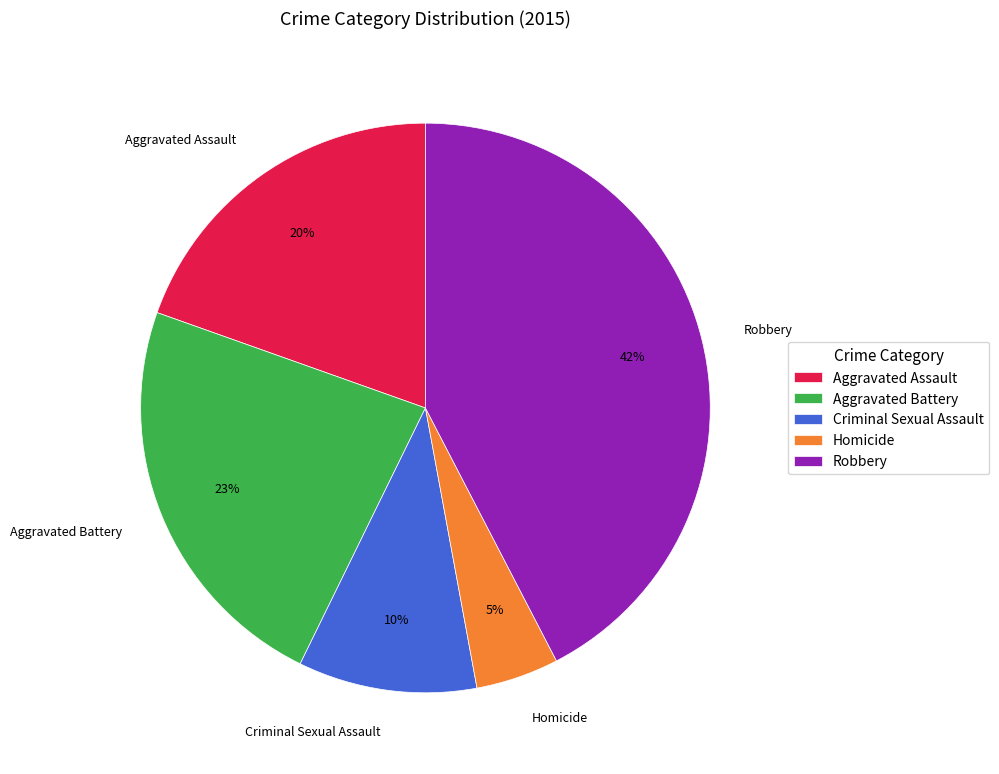

Count the number of slices in the pie.

5